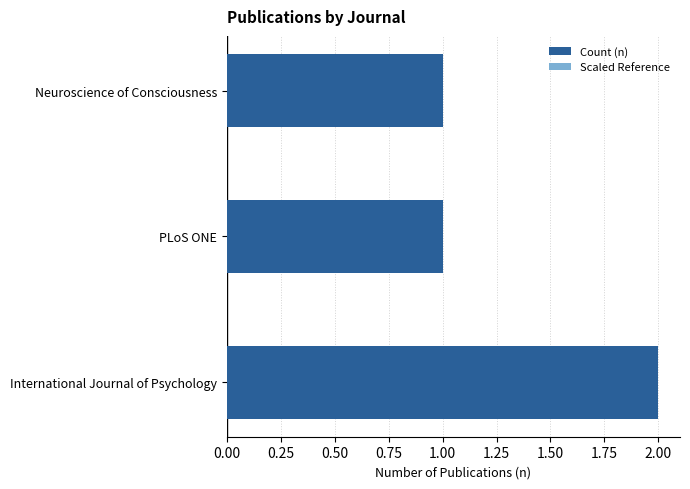

How many groups of bars are there?

3